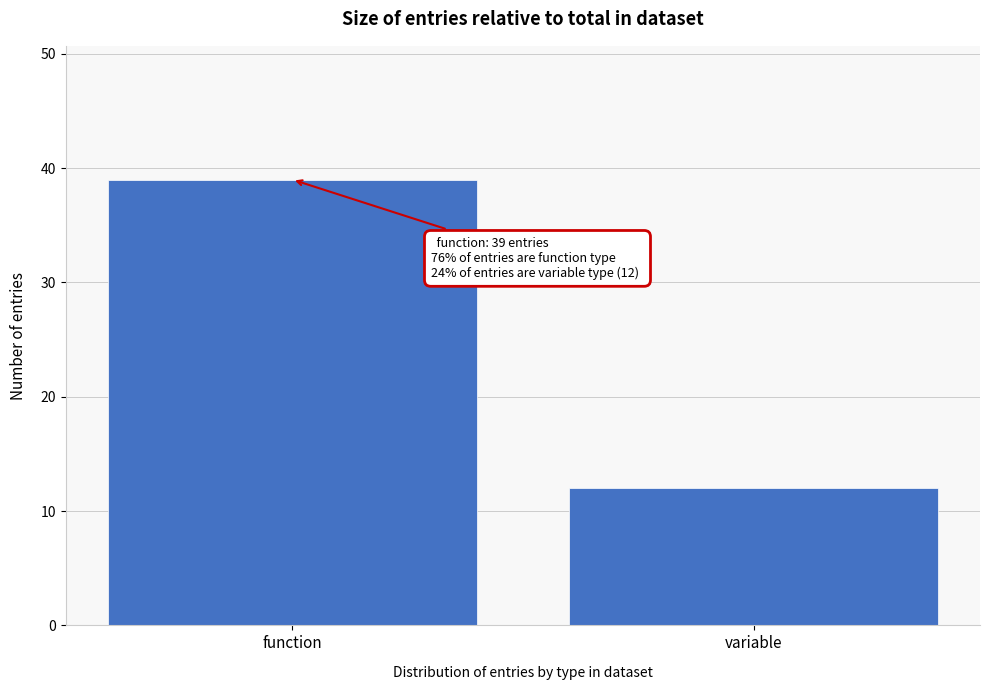

Reading left to right, list all the values displayed in this chart.

function=39	variable=12